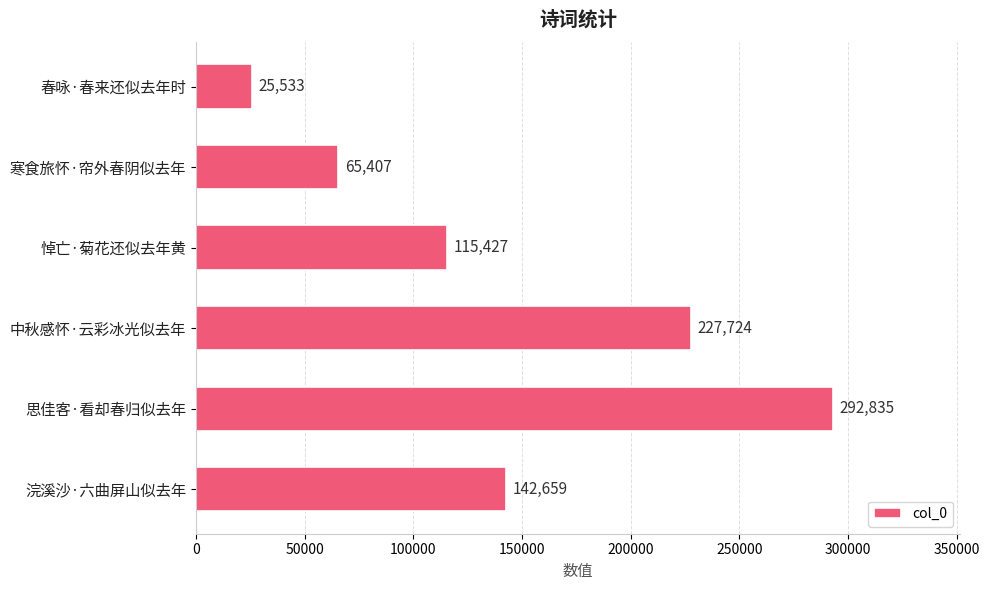

Reading top to bottom, transcribe all the data shown in this chart.

25533	65407	115427	227724	292835	142659